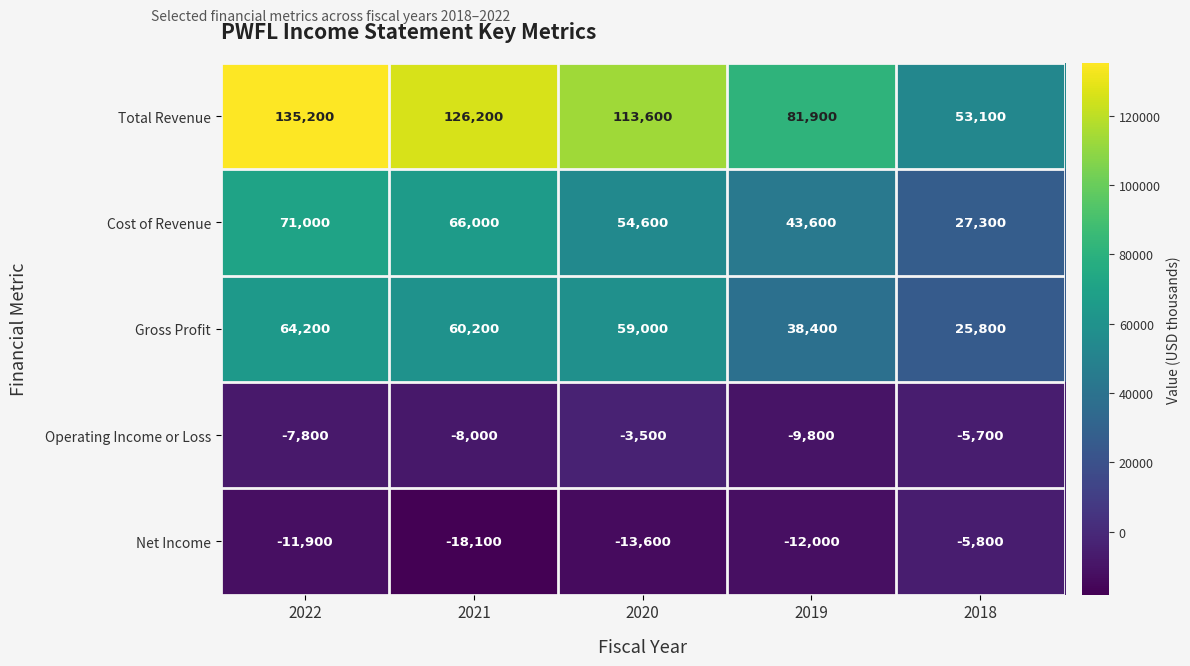

Where is Total Revenue nearest to the value 94150?

2019